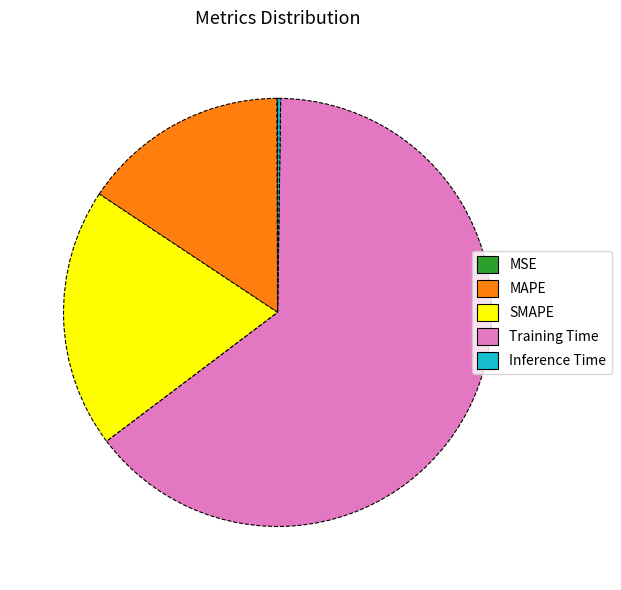

Which slice represents more than half of the pie?

Training Time